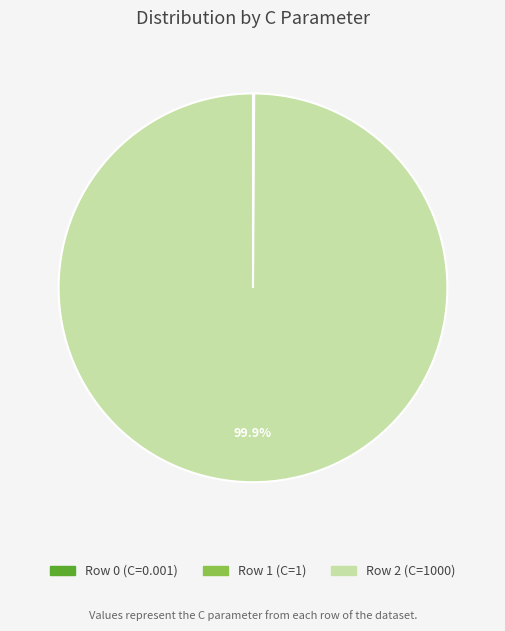

Does any single category account for the majority?

Yes